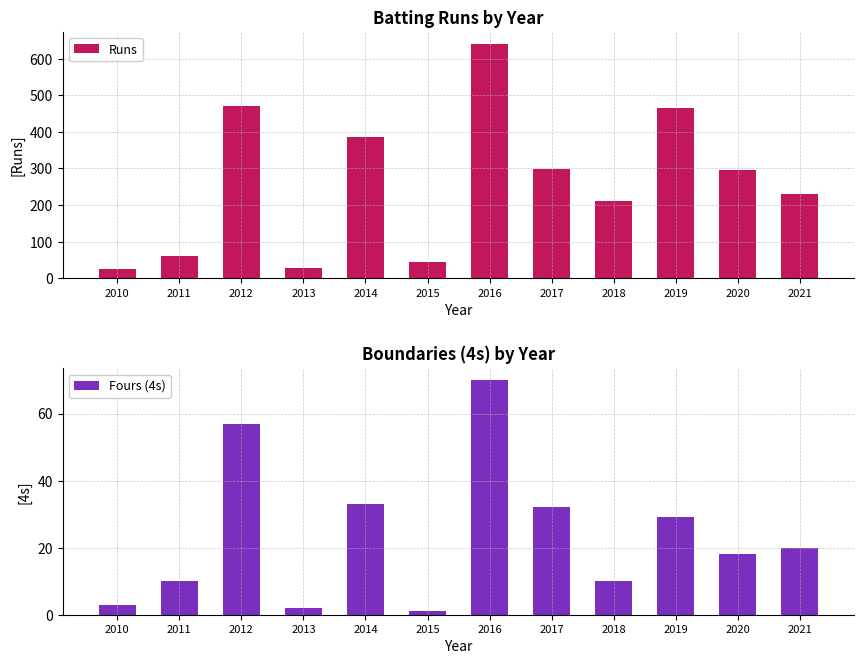

Reading left to right, transcribe all the data shown in this chart.

Runs: 2010=26	2011=61	2012=471	2013=29	2014=385	2015=44	2016=641	2017=299	2018=211	2019=466	2020=295	2021=231
Fours (4s): 2010=3	2011=10	2012=57	2013=2	2014=33	2015=1	2016=70	2017=32	2018=10	2019=29	2020=18	2021=20